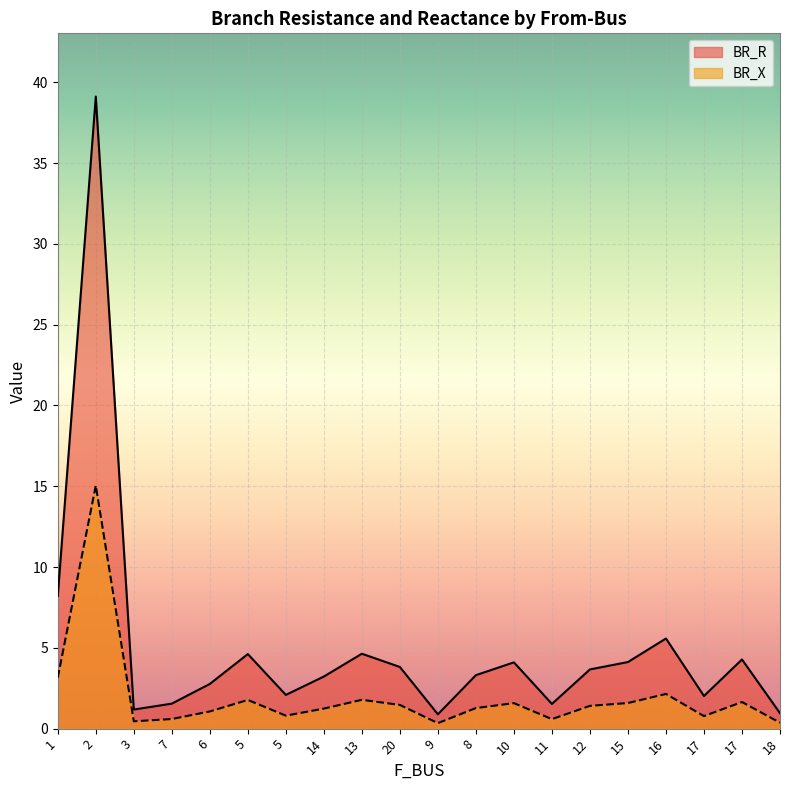

What is the sum of all BR_X values?

39.1